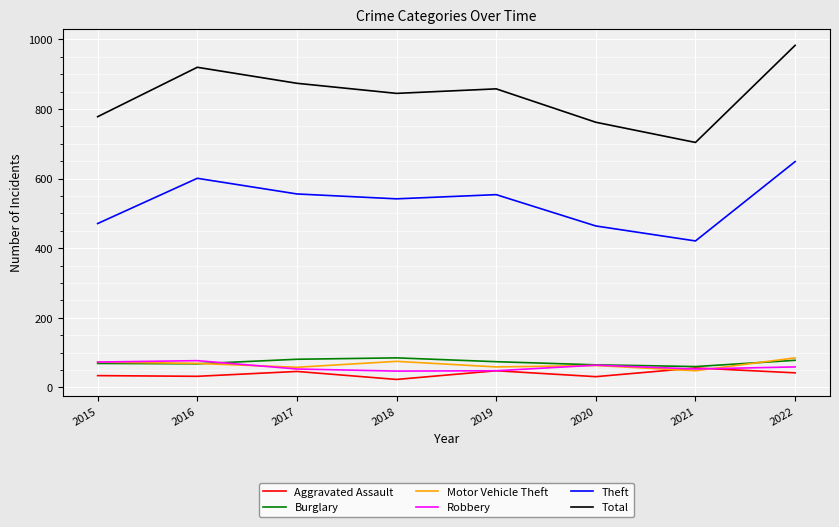

The Aggravated Assault series shows 56 at 2021. True or false?

True